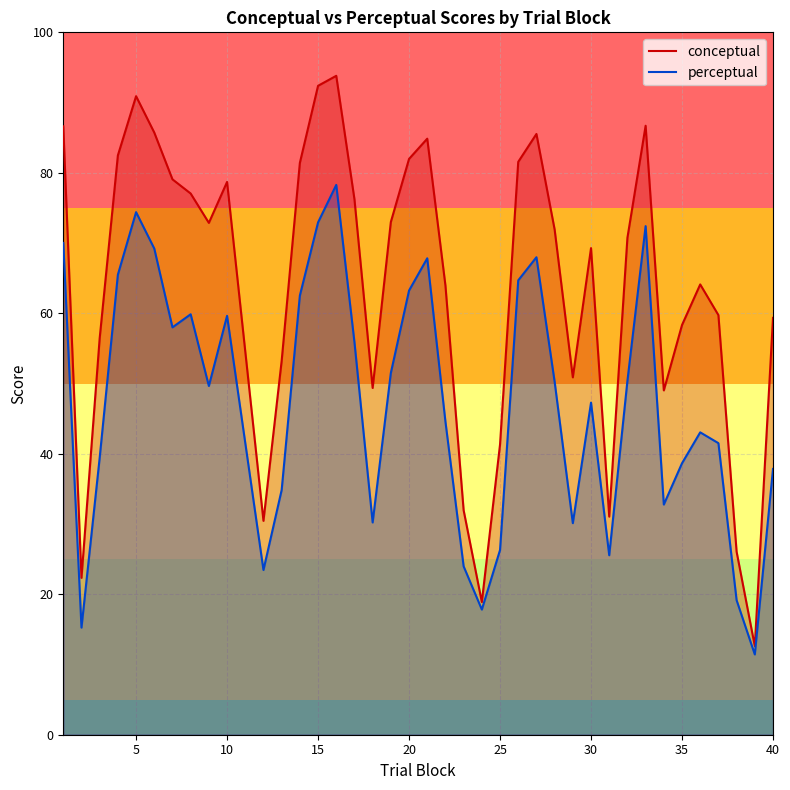

At which category does perceptual reach its first local peak?

5